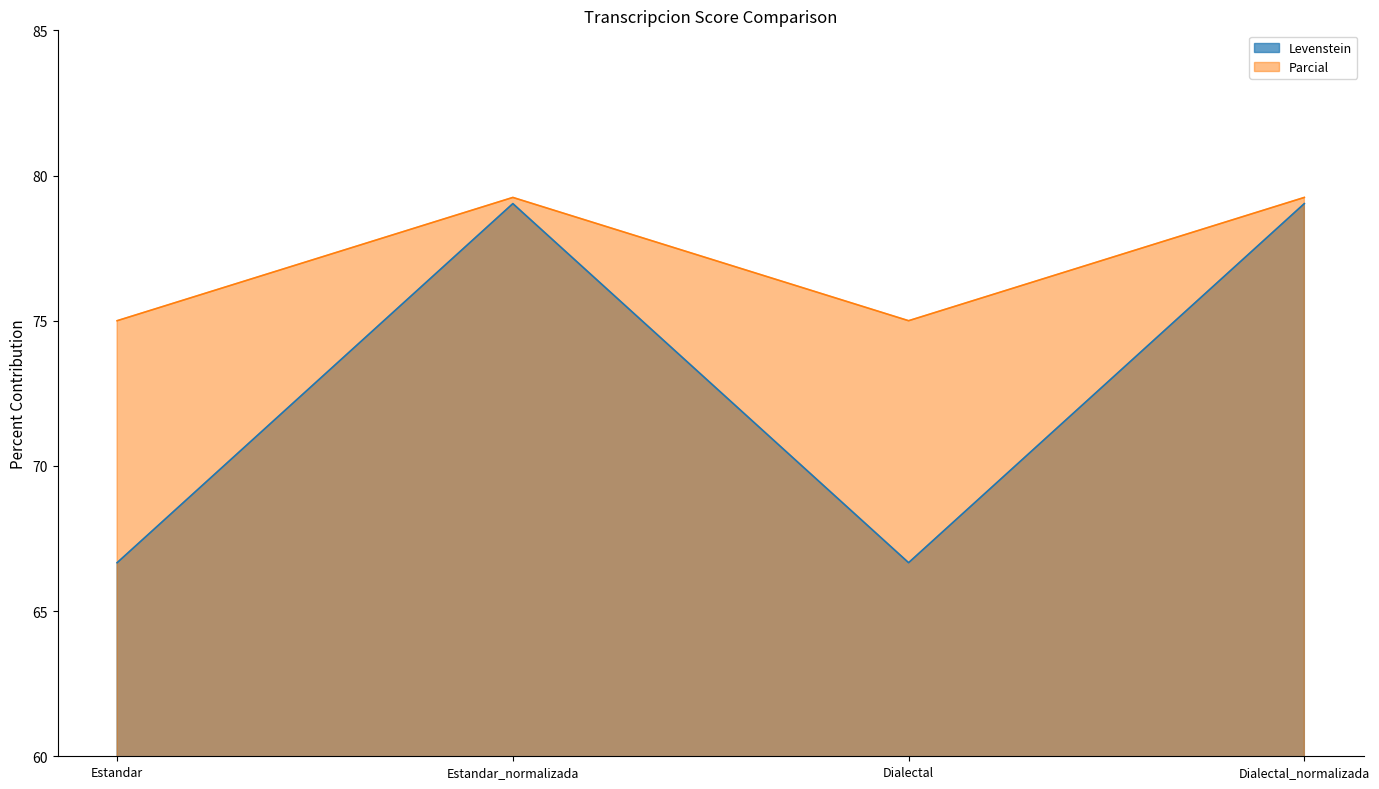

At which label does Parcial first exceed 79?

Estandar_normalizada